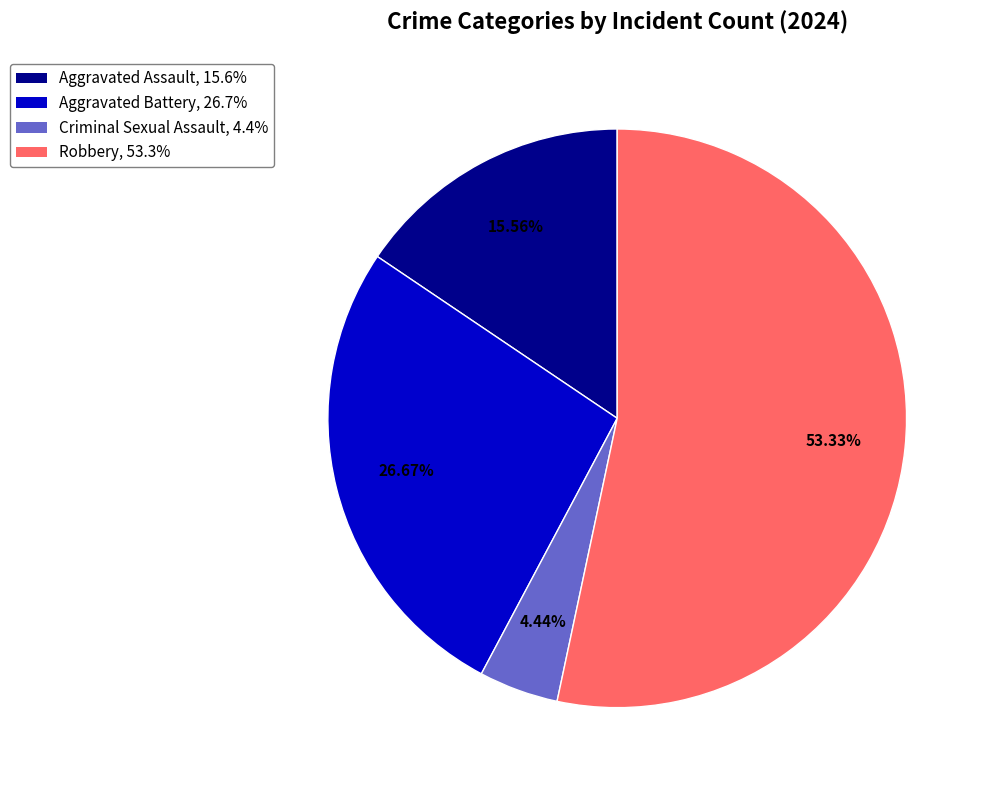

True or false: Robbery accounts for 53% of the total.

True